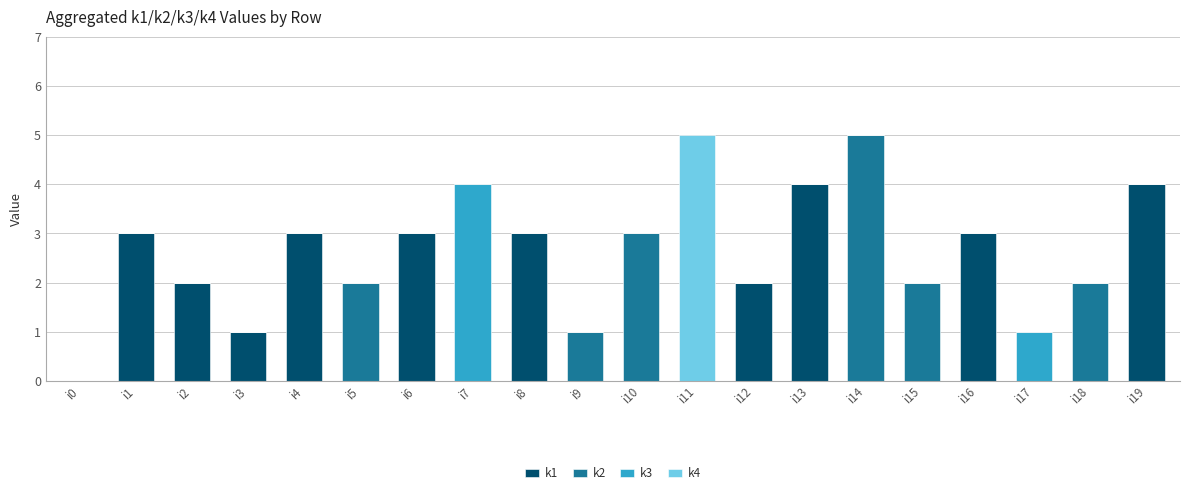

What is the total value across all series at i19?

4